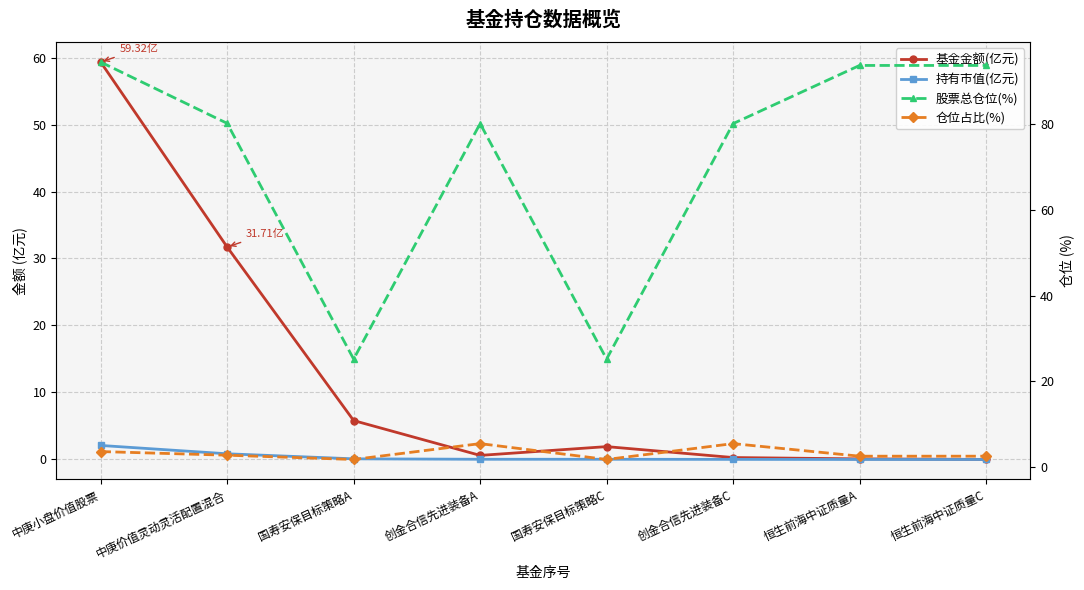

Which series changed the most between 国寿安保目标策略A and 国寿安保目标策略C?

基金金额(亿元)